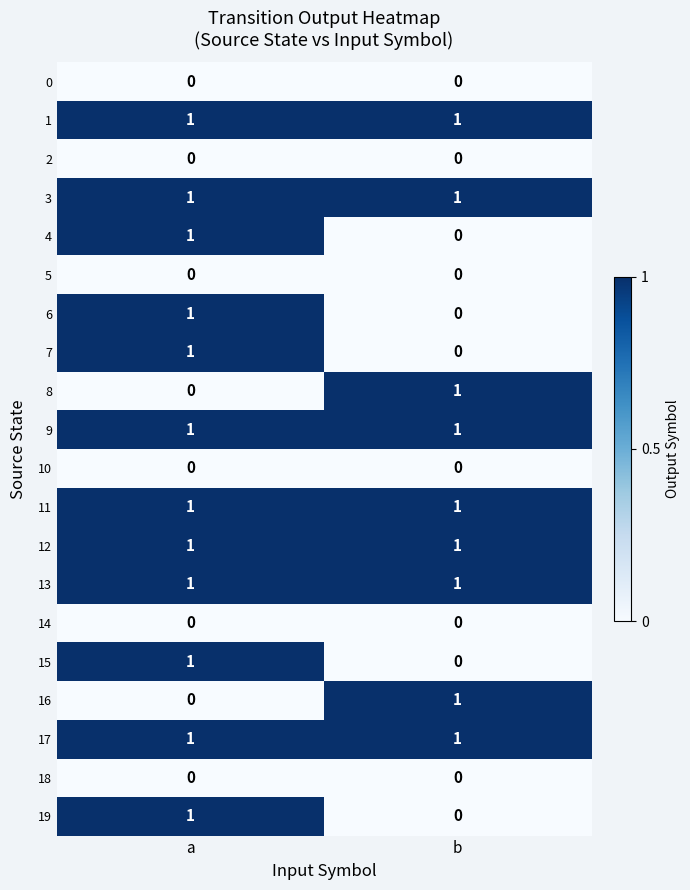

The 11 series shows 0 at b. True or false?

False